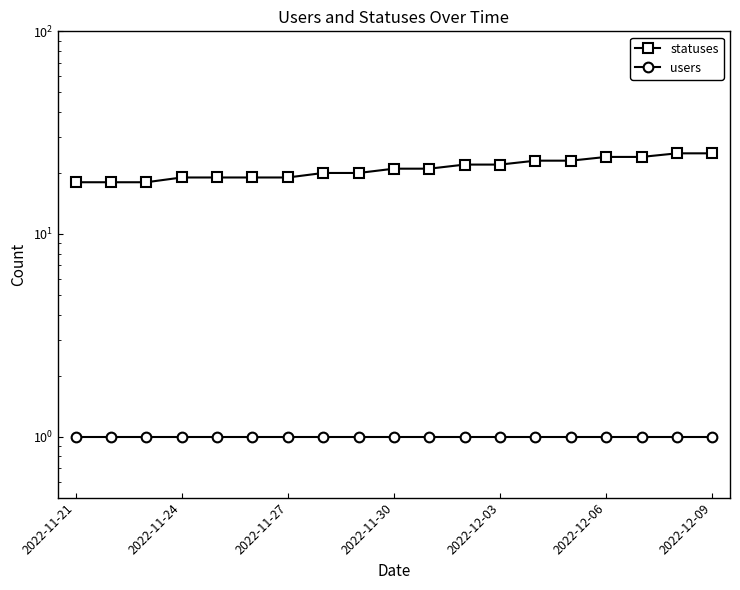

What is the spread (max minus min) of values at 16?

23